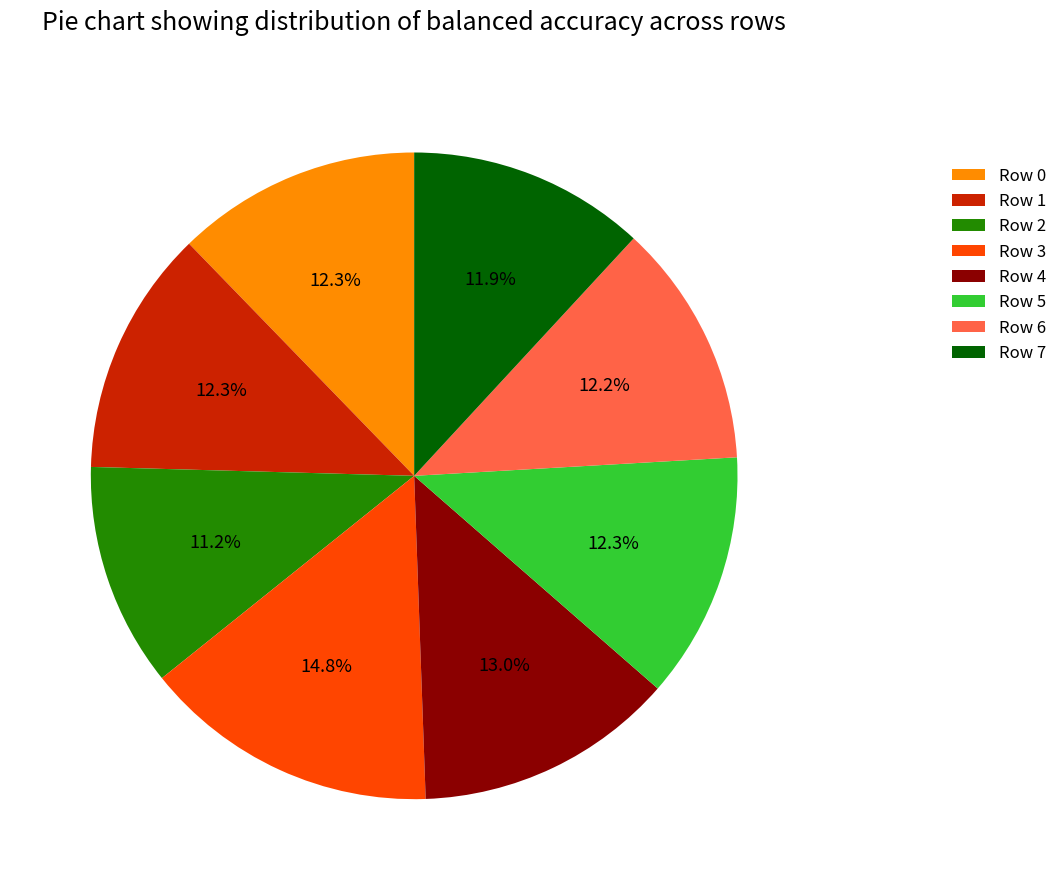

To the nearest percent, what is the average slice percentage?

12%